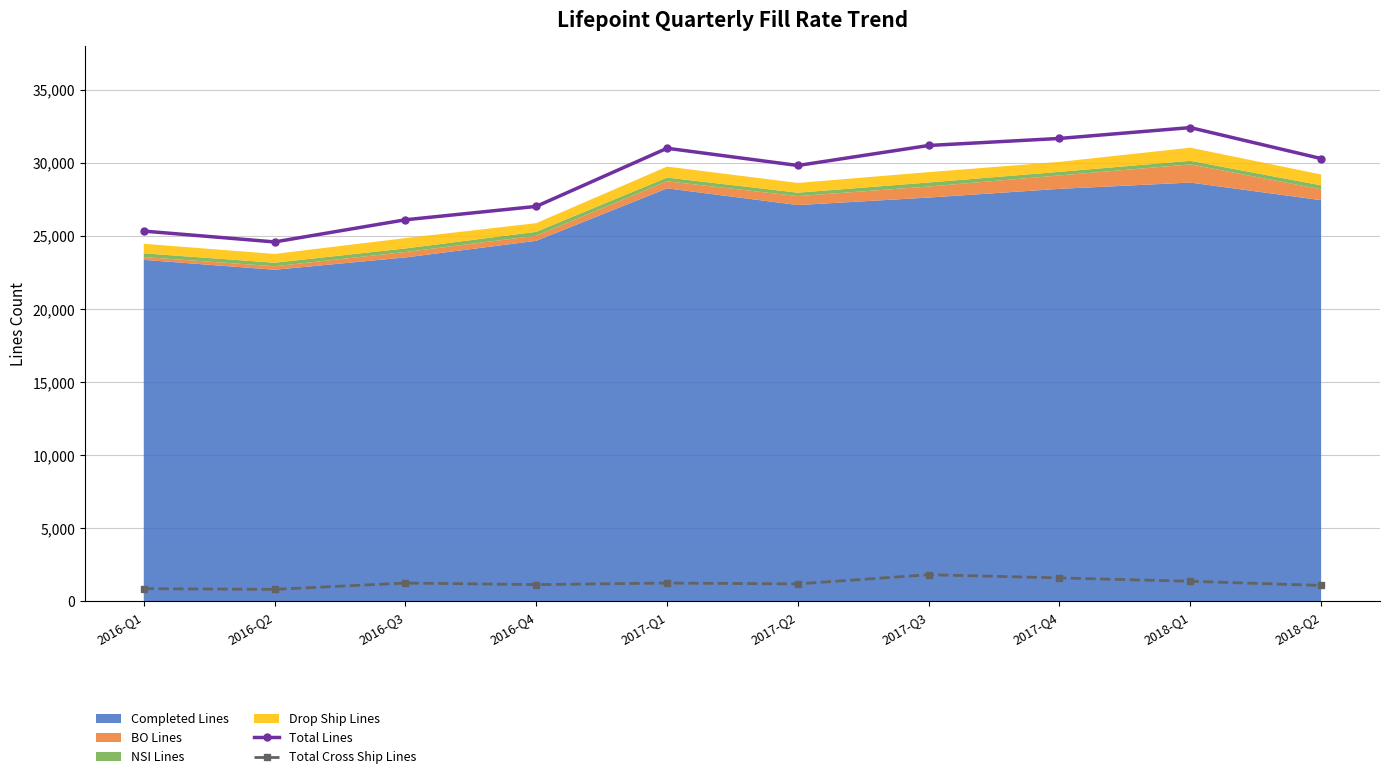

Between 2016-Q1 and 2017-Q3, which series saw the biggest shift?

Total Lines